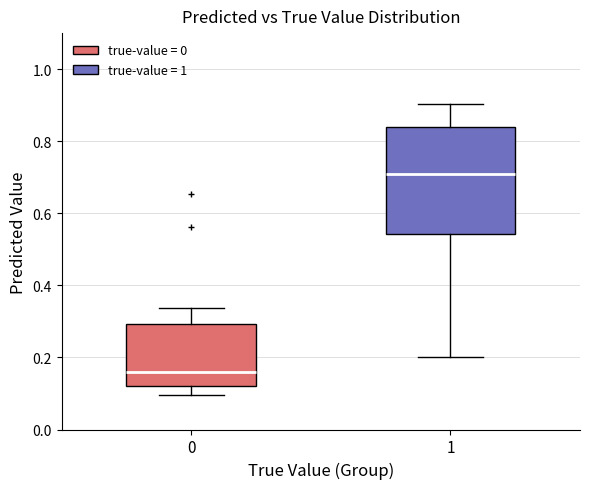

Which box has the lowest median line?

0